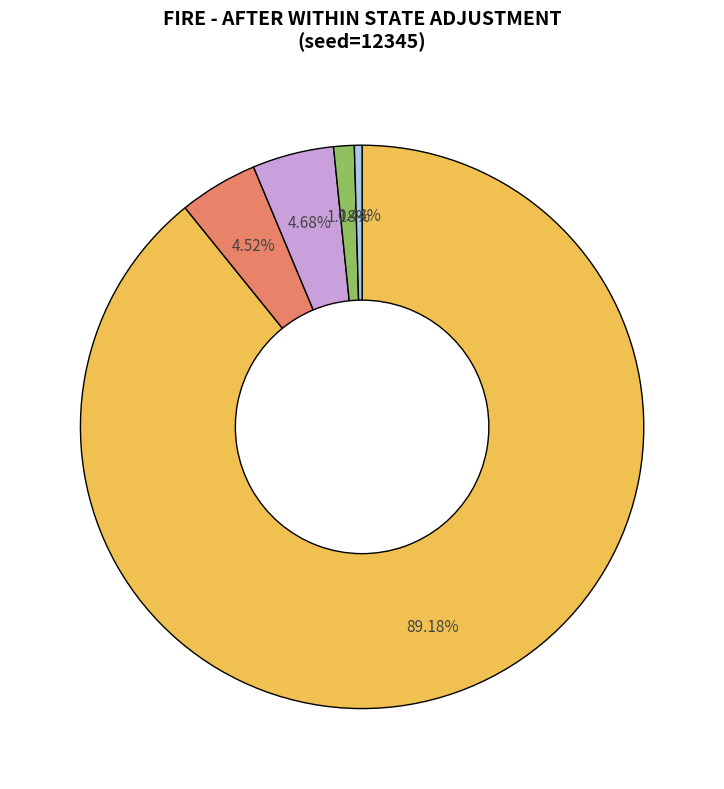

Is there any slice that represents more than half of the pie?

Yes